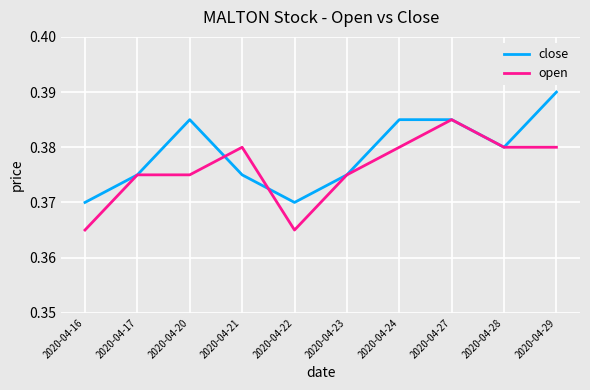

Which series has the largest total across all categories?

close